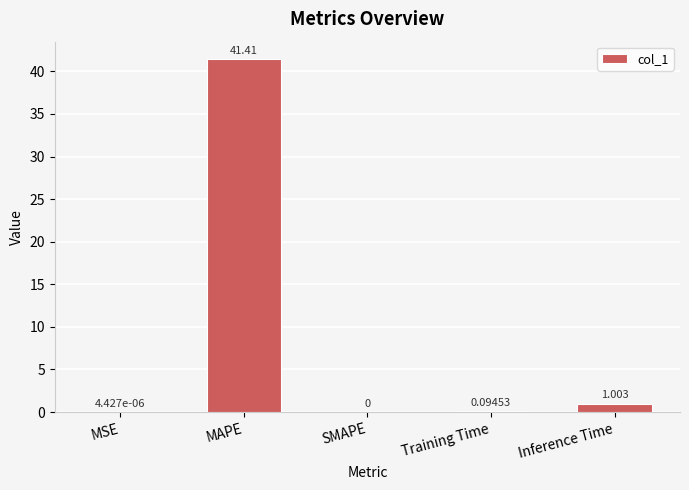

Where is the data nearest to the value 20?

Inference Time